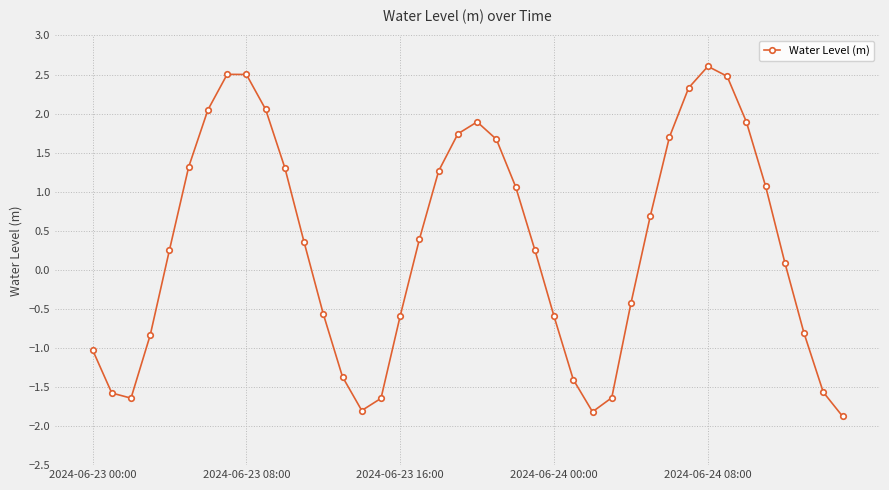

How many points are higher than both their immediate neighbors (excluding endpoints)?

3